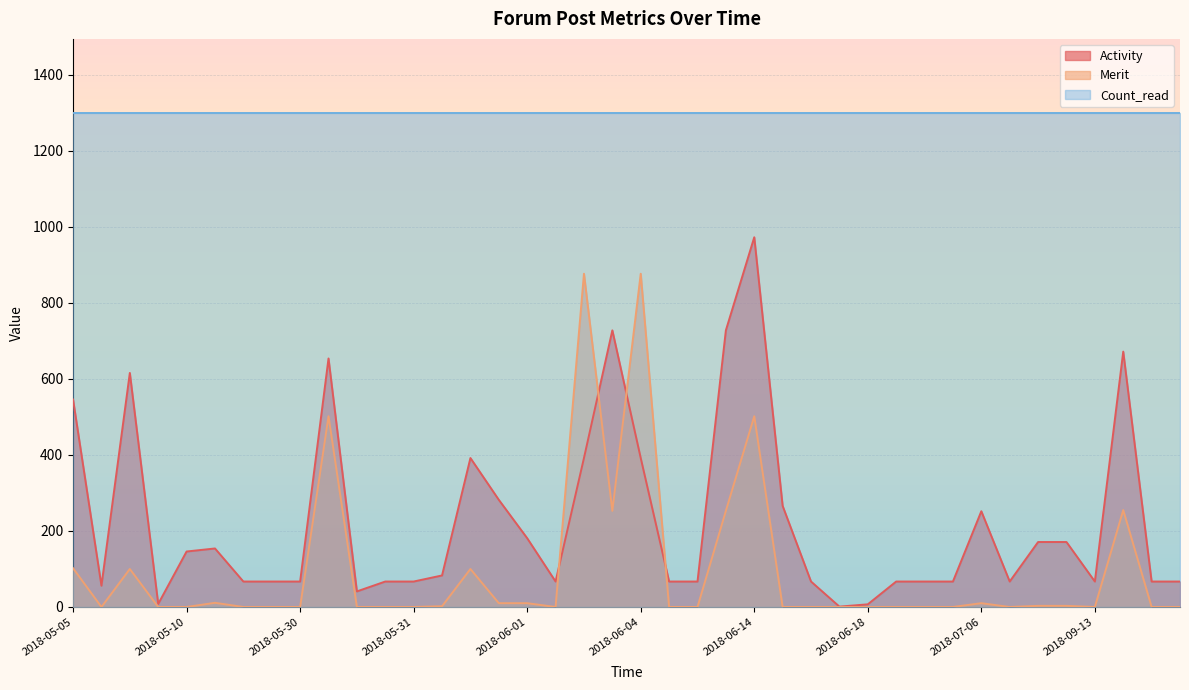

The Activity series shows 17 at 2018-05-07. True or false?

False